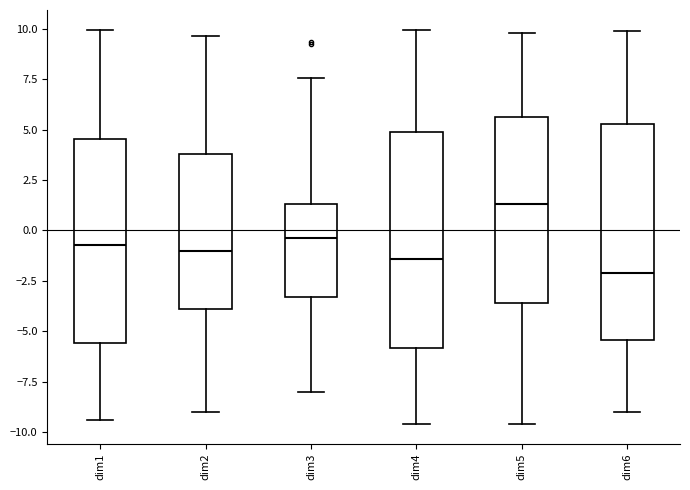

Where does the median line of the box for dim3 sit on the y-axis? The values are not printed on the chart, so give them approximately, as read against the axis.

-0.5